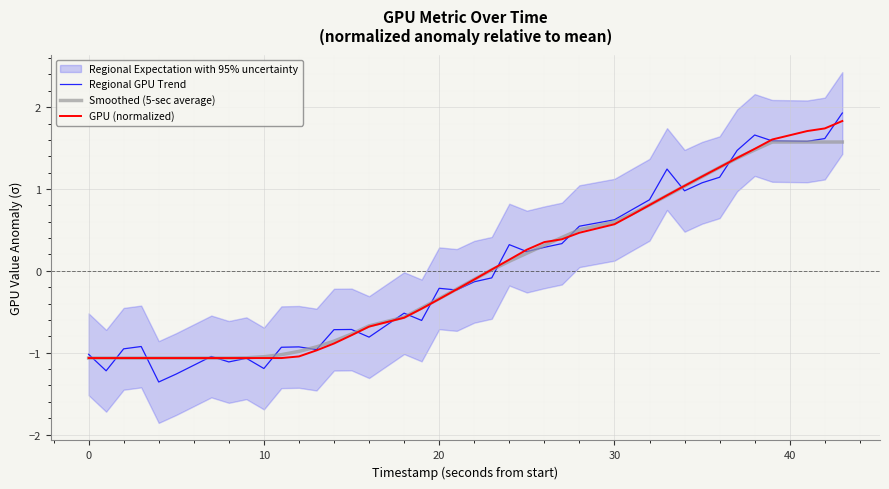

Which series has the largest total across all categories?

Regional GPU Trend